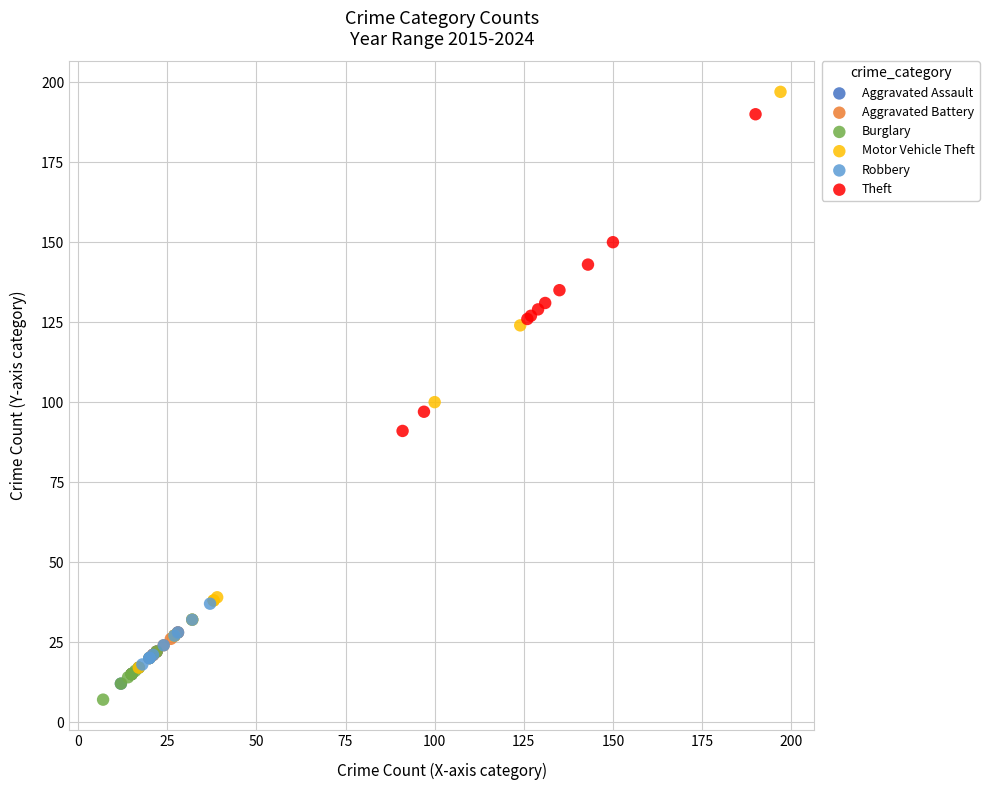

Which series reaches the minimum Y coordinate?

Burglary